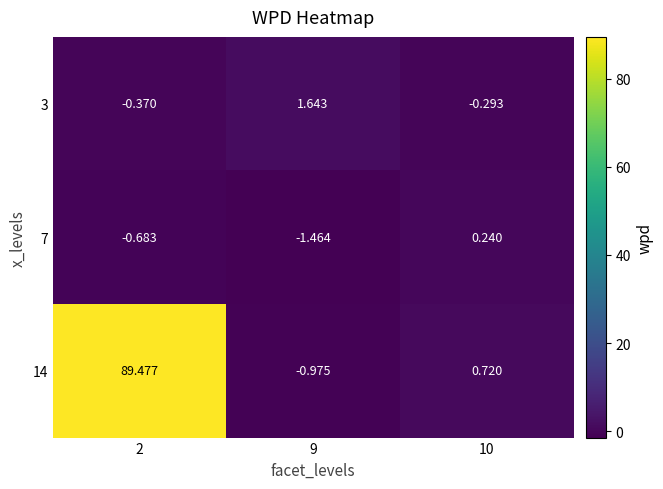

Which category has the lowest value across all series?

9